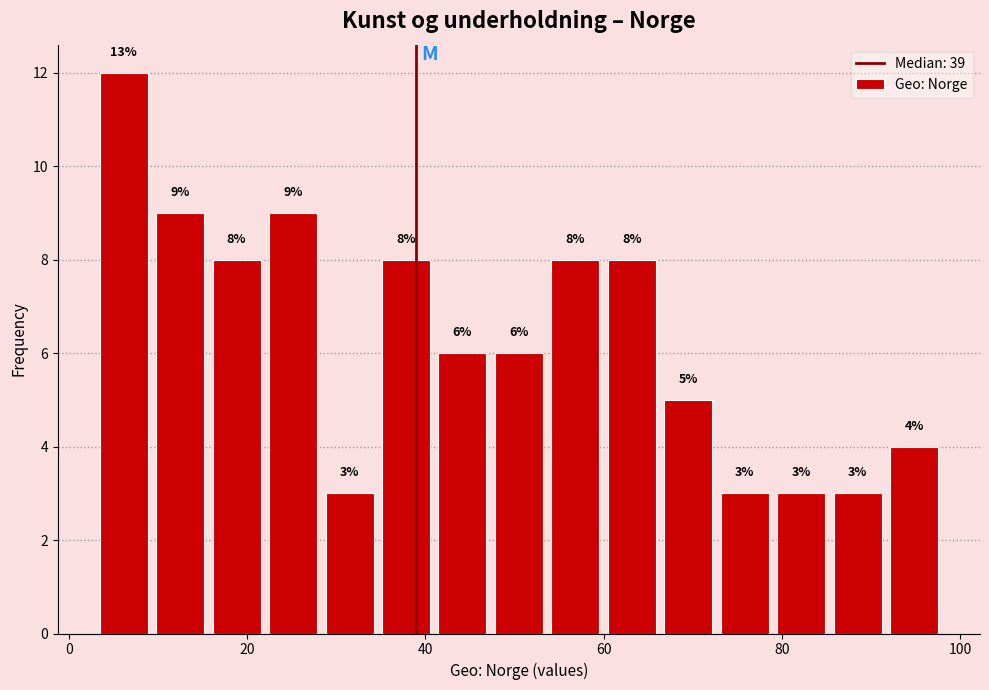

Around what value on the x-axis is the tallest bar? Give the approximate position of its centre, as read against the axis.

6